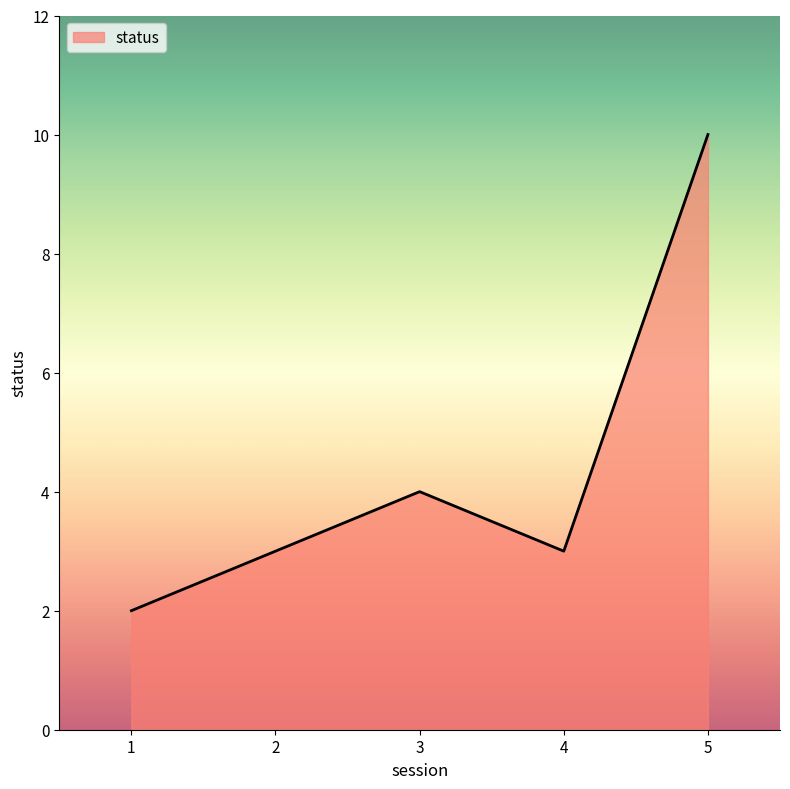

How many interior local peaks (higher than both neighbors) does the data have?

1